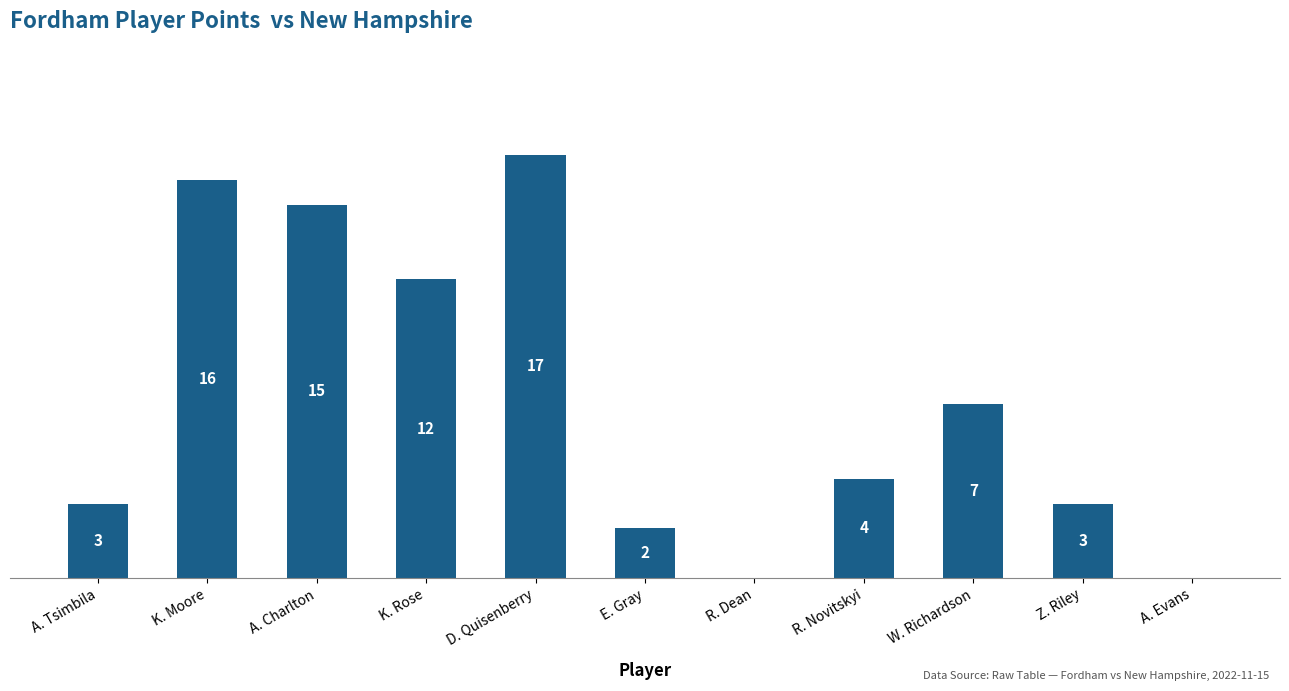

At which category does the chart reach its peak across all series?

D. Quisenberry